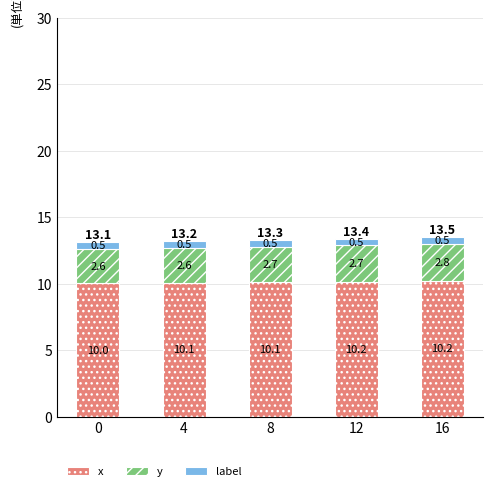

What is the lowest value of the x series?

10.0